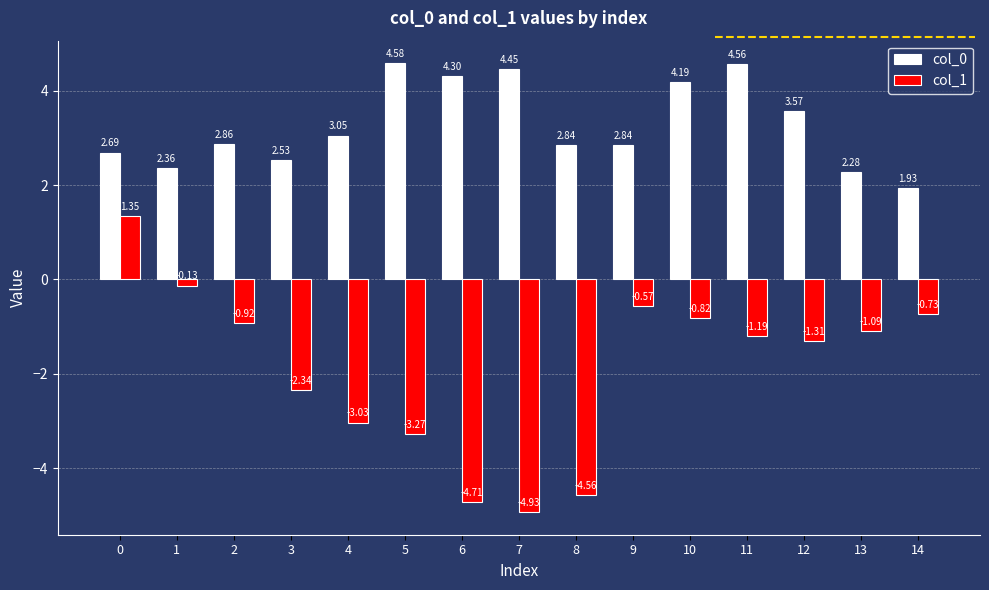

Is the value of col_1 at 2 greater than the value of col_0 at 2?

No